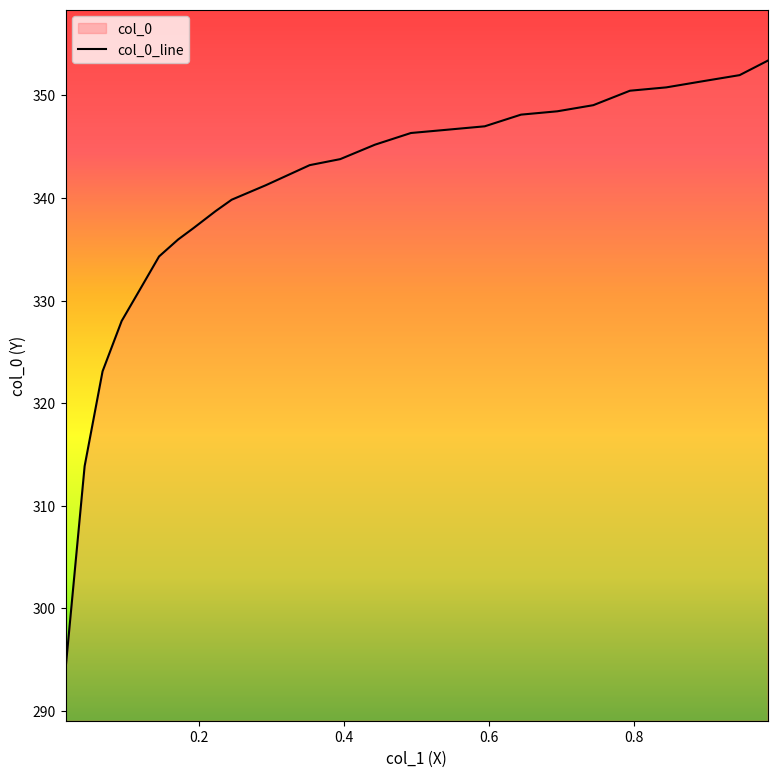

Reading left to right, transcribe all the data shown in this chart.

294.1	313.9	323.1	328.0	331.0	334.3	336.0	337.1	338.7	339.8	341.2	343.2	343.8	345.2	346.3	346.7	347.0	348.1	348.4	349.0	350.5	350.8	351.4	352.0	353.4